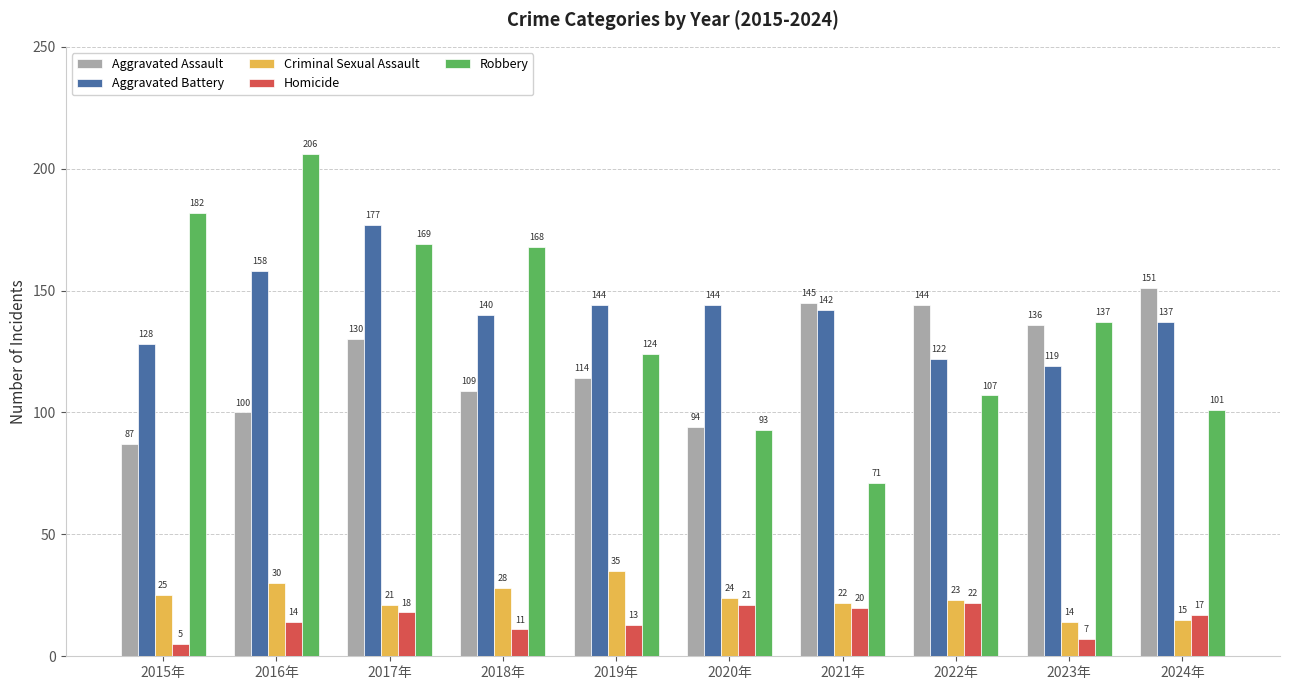

How many series are shown in this chart?

5